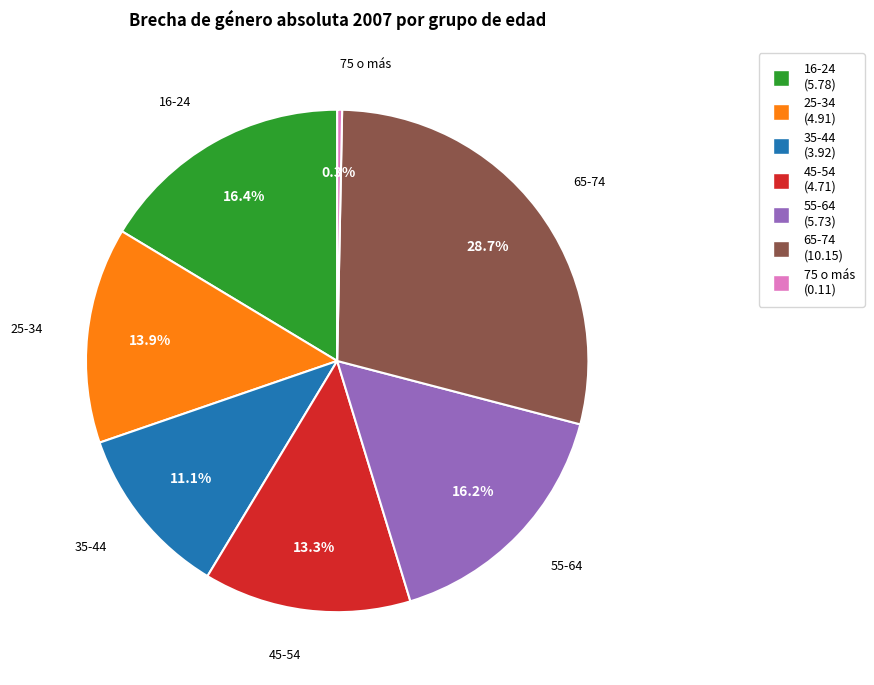

How many slices are in this pie chart?

7